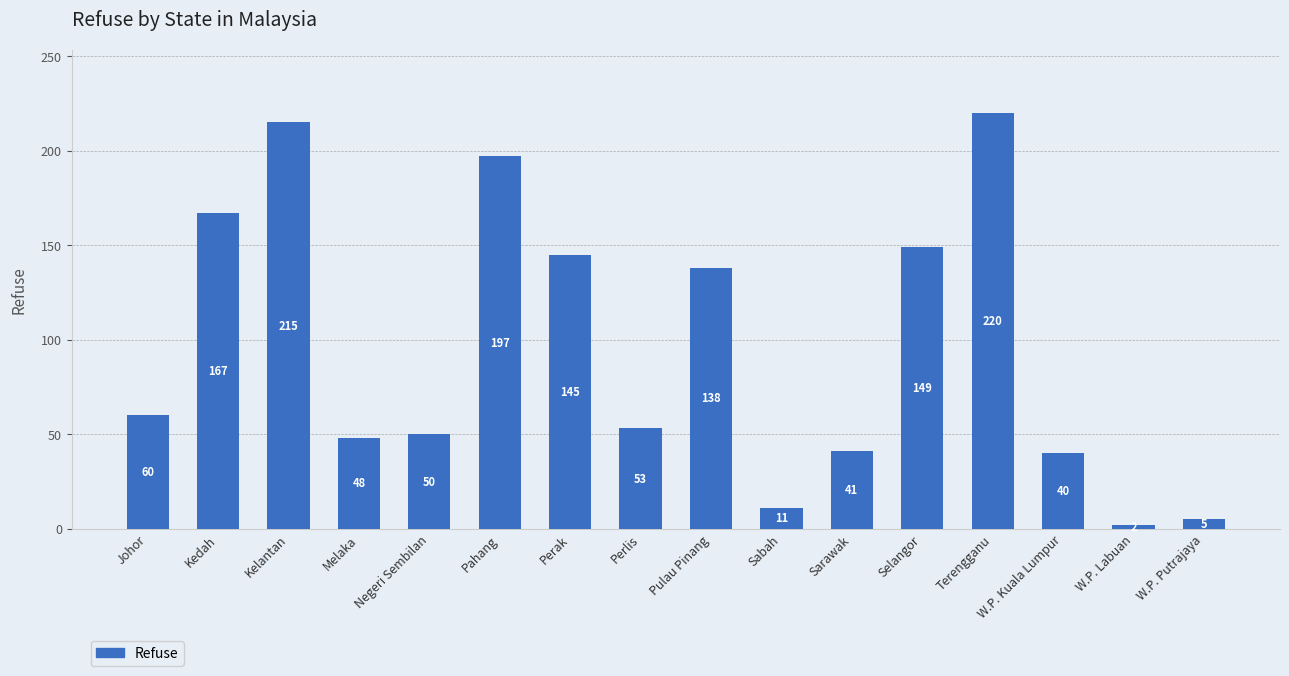

The chart shows a value of 48 at Melaka. True or false?

True